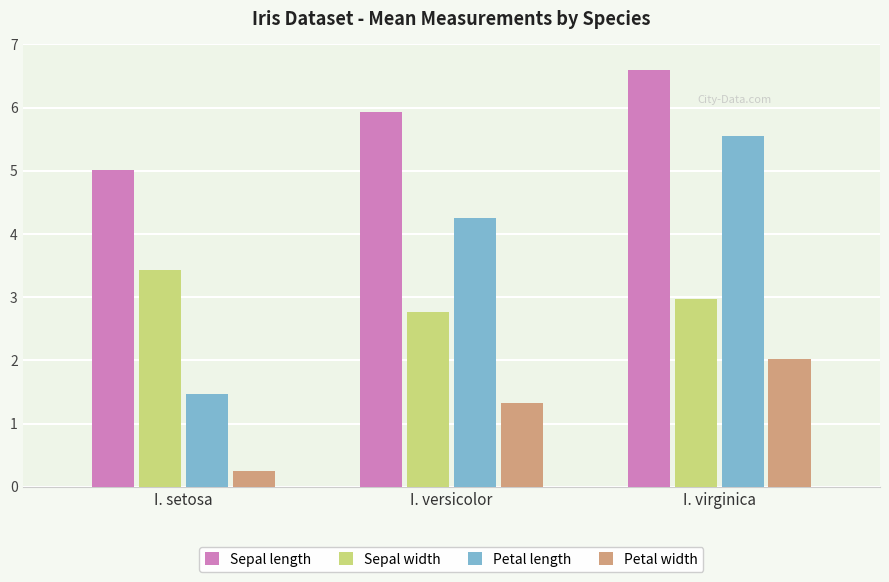

Which series has the largest total across all categories?

Sepal length